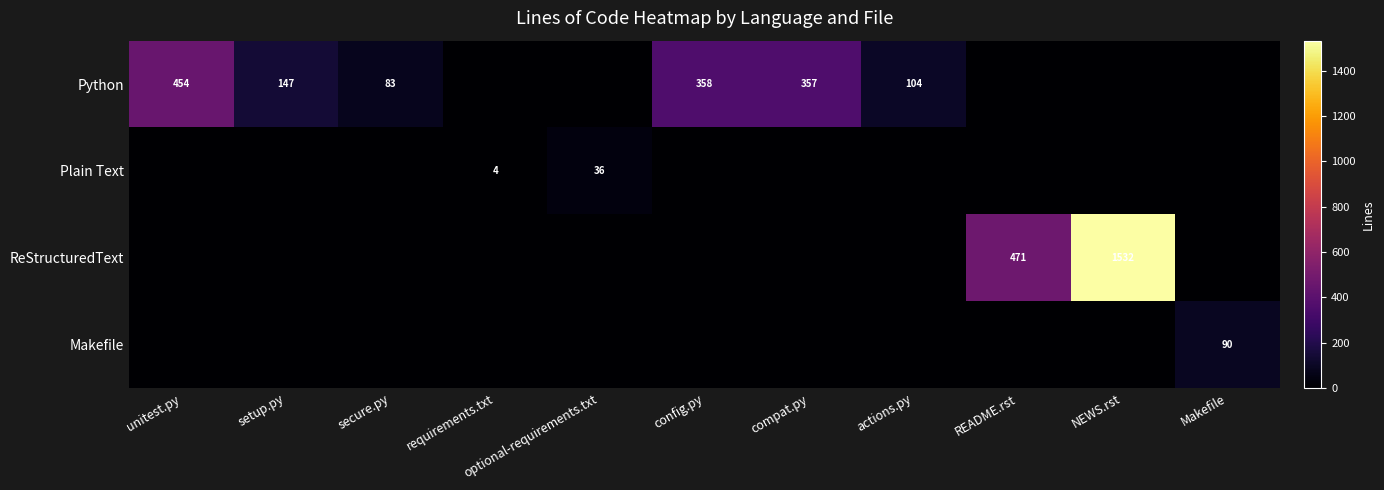

Is it true that Plain Text equals 64 at optional-requirements.txt?

False